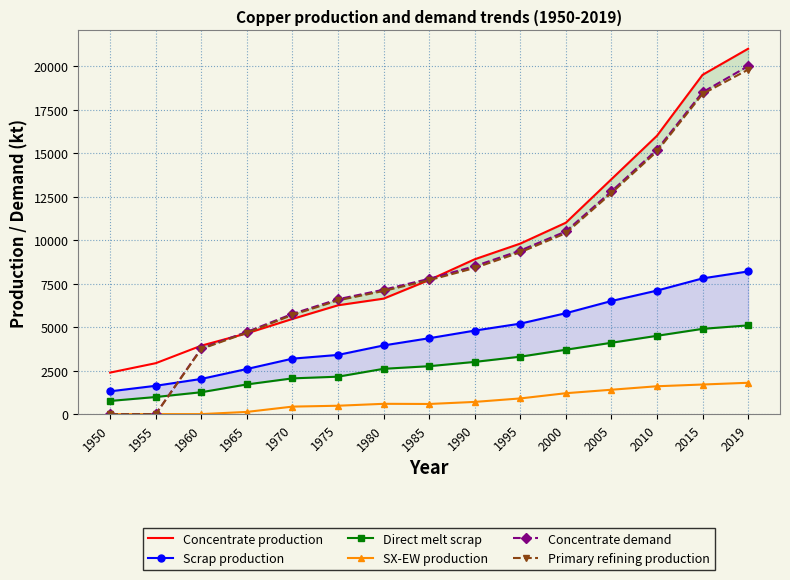

Is it true that Primary refining production equals 8913.9 at 1975?

False